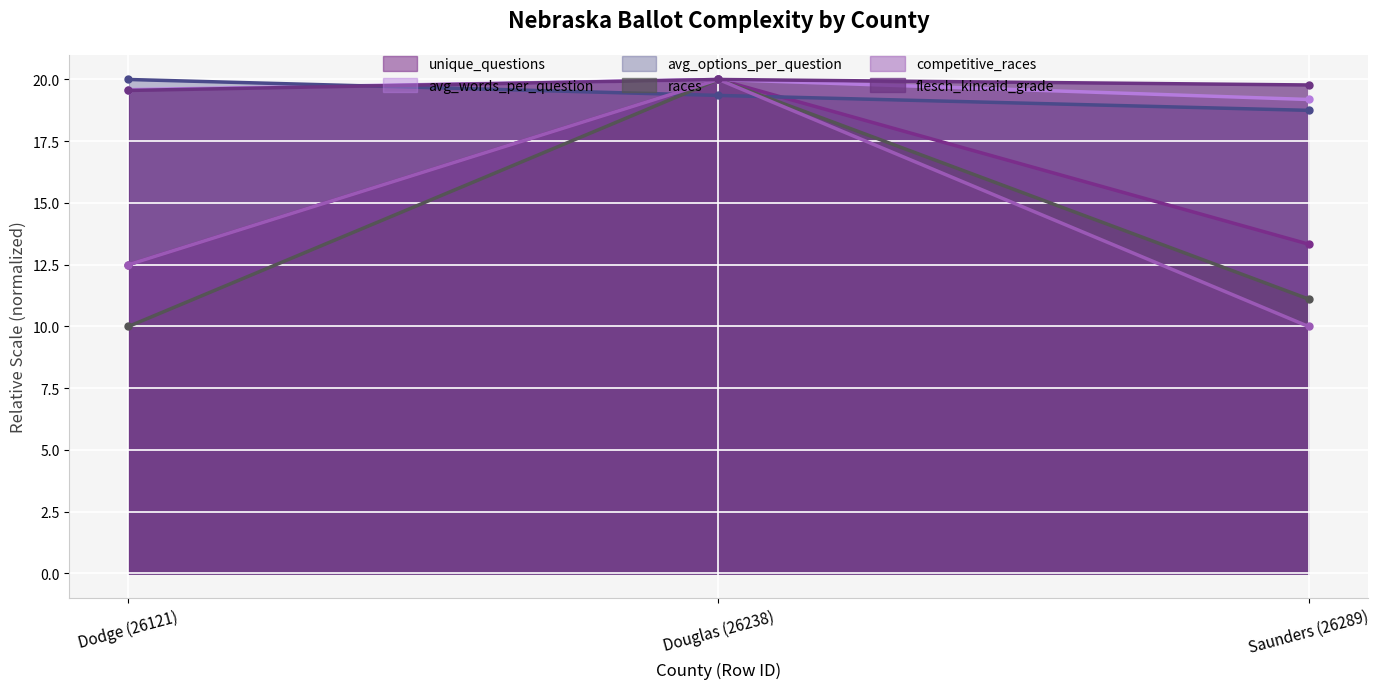

What are all the series names shown in the legend?

unique_questions, avg_words_per_question, avg_options_per_question, races, competitive_races, flesch_kincaid_grade